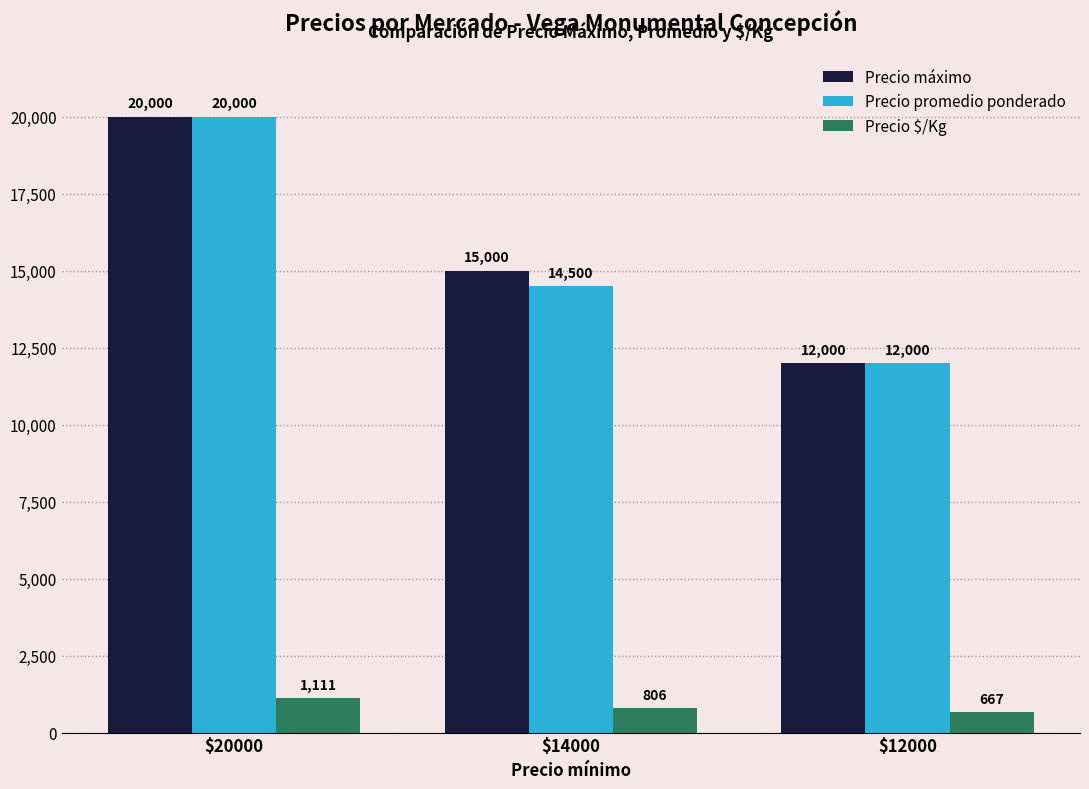

Which category has the lowest value across all series?

$12000